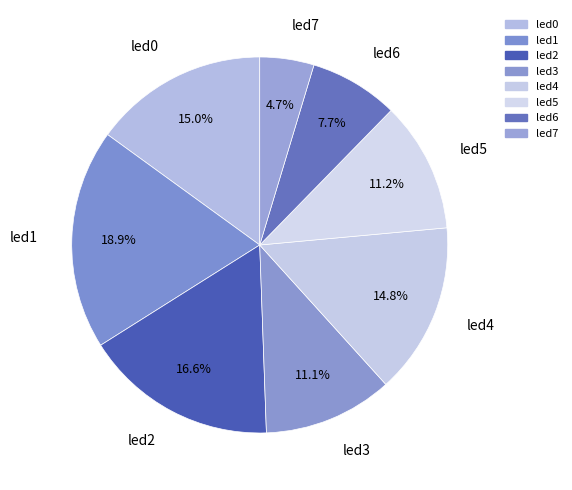

What percentage is the led2 slice, to the nearest percent?

17%